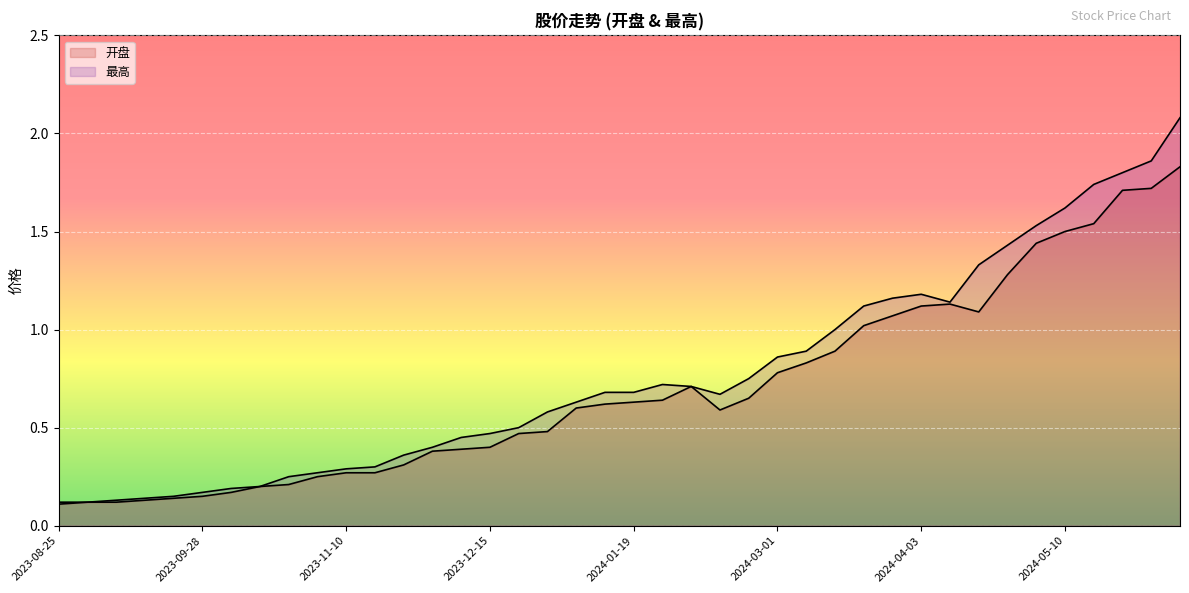

Reading right to left, list all the values displayed in this chart.

开盘: 1.8	1.7	1.7	1.5	1.5	1.4	1.3	1.1	1.1	1.1	1.1	1.0	0.9	0.8	0.8	0.7	0.6	0.7	0.6	0.6	0.6	0.6	0.5	0.5	0.4	0.4	0.4	0.3	0.3	0.3	0.2	0.2	0.2	0.2	0.1	0.1	0.1	0.1	0.1	0.1
最高: 2.1	1.9	1.8	1.7	1.6	1.5	1.4	1.3	1.1	1.2	1.2	1.1	1.0	0.9	0.9	0.8	0.7	0.7	0.7	0.7	0.7	0.6	0.6	0.5	0.5	0.5	0.4	0.4	0.3	0.3	0.3	0.2	0.2	0.2	0.2	0.1	0.1	0.1	0.1	0.1